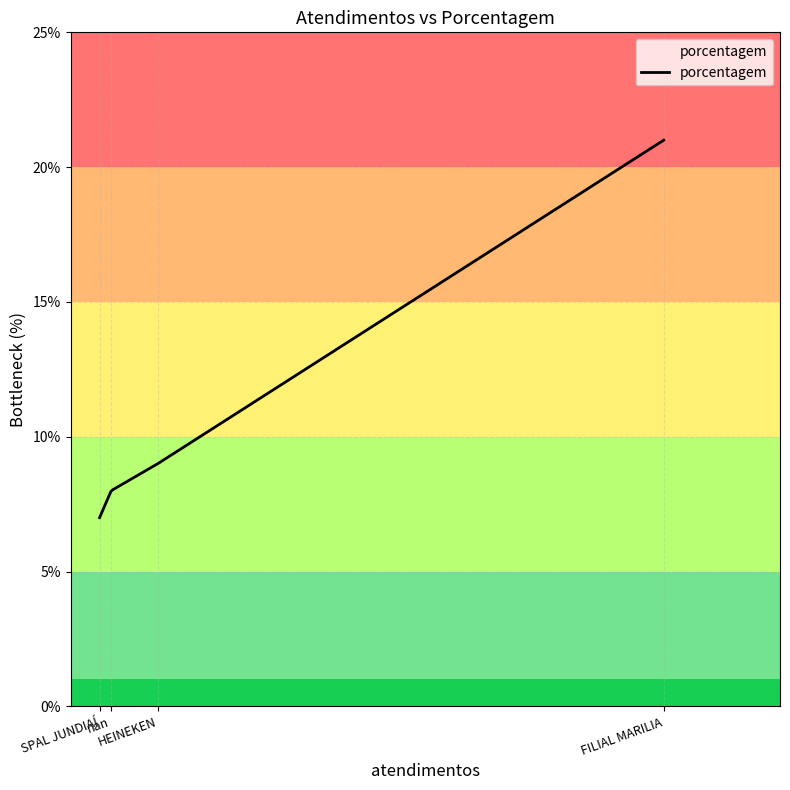

How many distinct data groups are displayed?

1